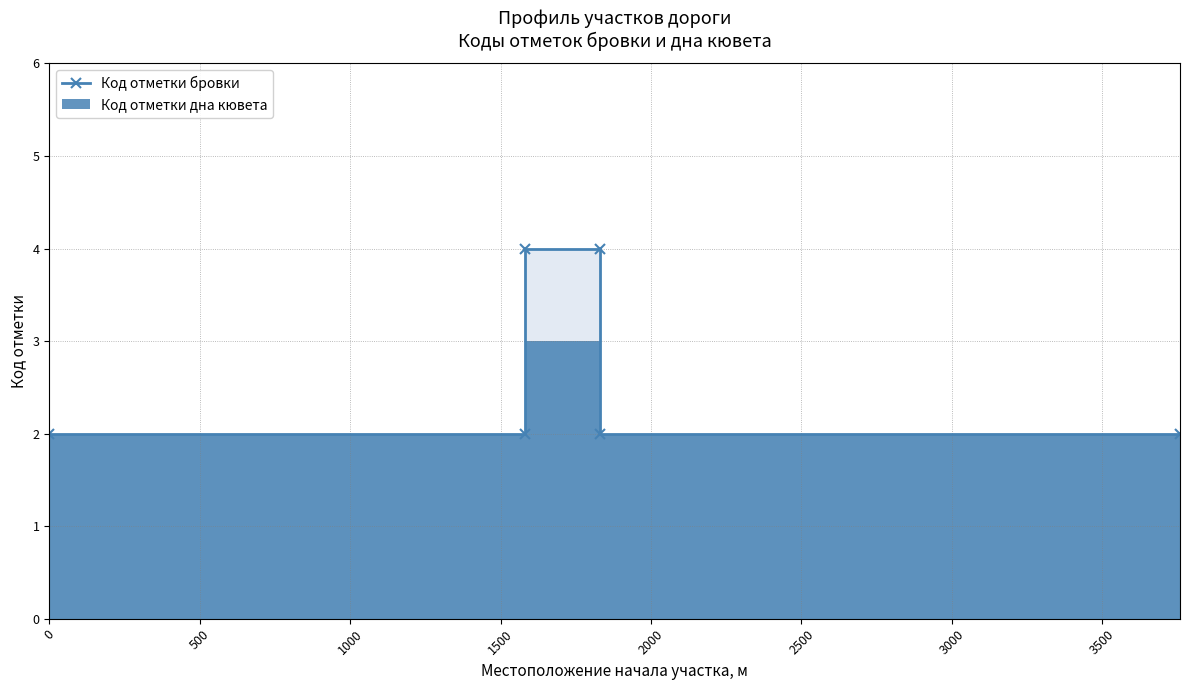

The chart shows a value of 2 at 1581. True or false?

False